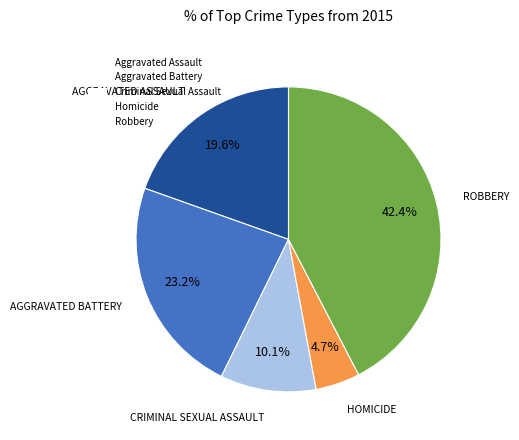

What portion of the pie excludes Robbery?

57.6%